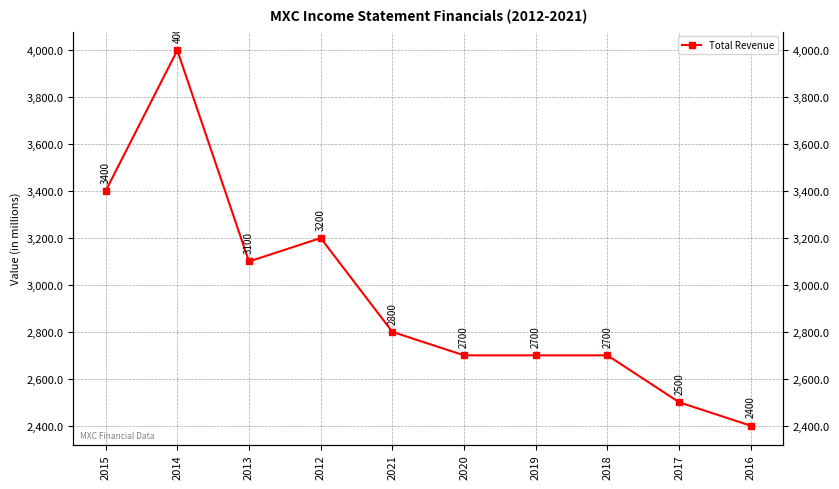

The chart shows a value of 2500 at 2017. True or false?

True